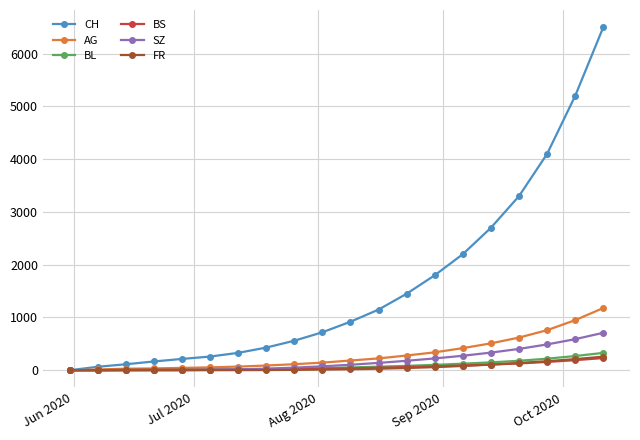

Which series has the largest range (max minus min)?

CH